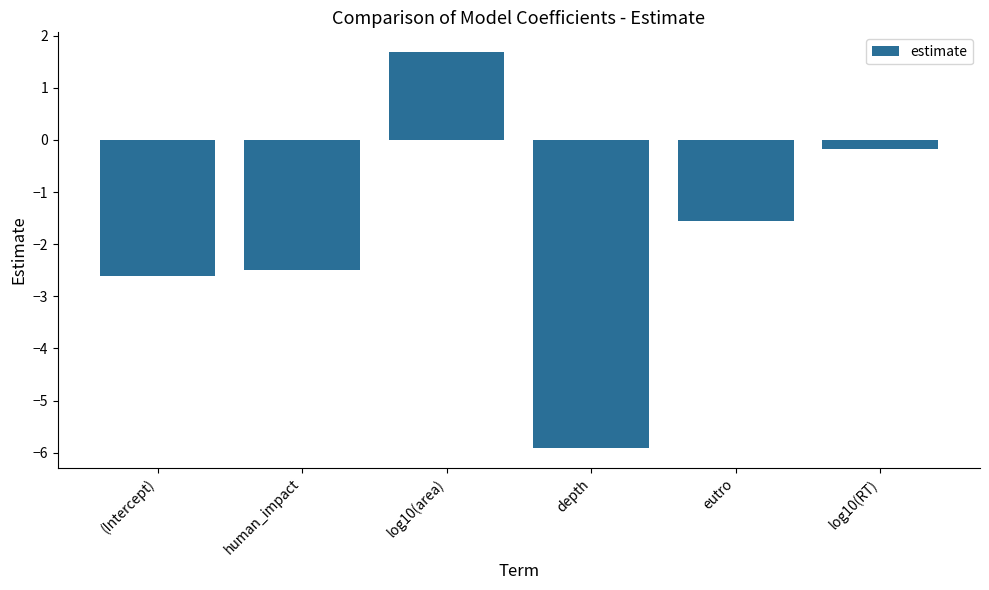

True or false: the data shows -0.2 at log10(RT).

True